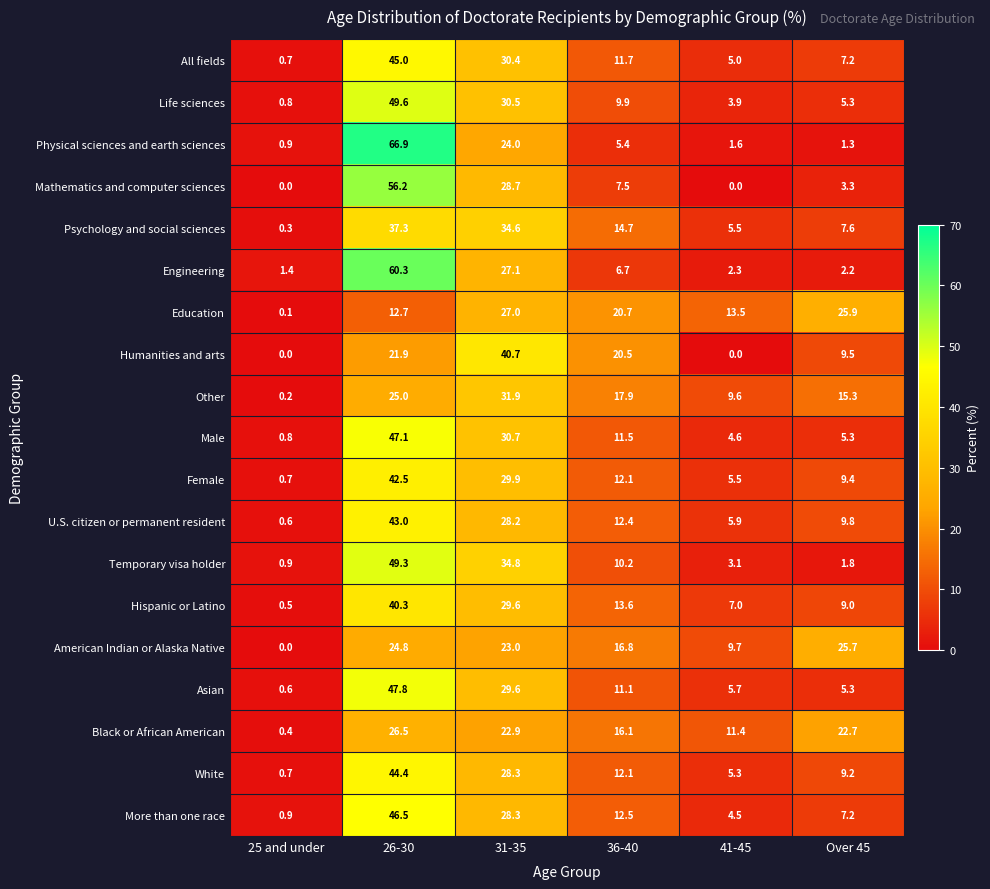

What is the difference between the Hispanic or Latino values at Over 45 and 25 and under?

8.5